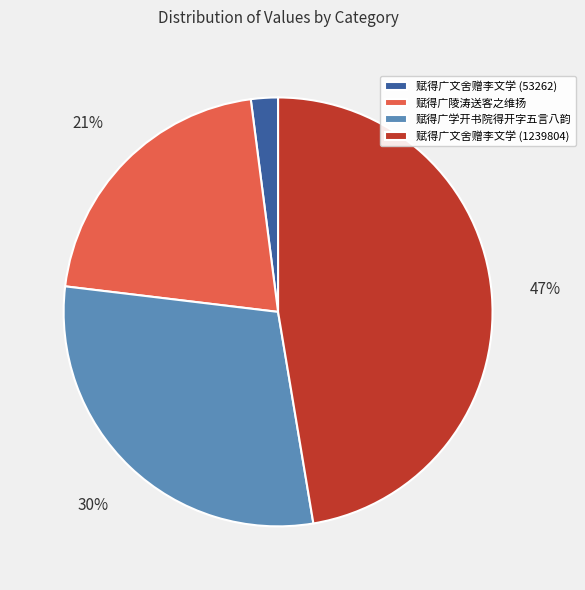

Between 赋得广文舍赠李文学 (1239804) and 赋得广陵涛送客之维扬, which is larger?

赋得广文舍赠李文学 (1239804)